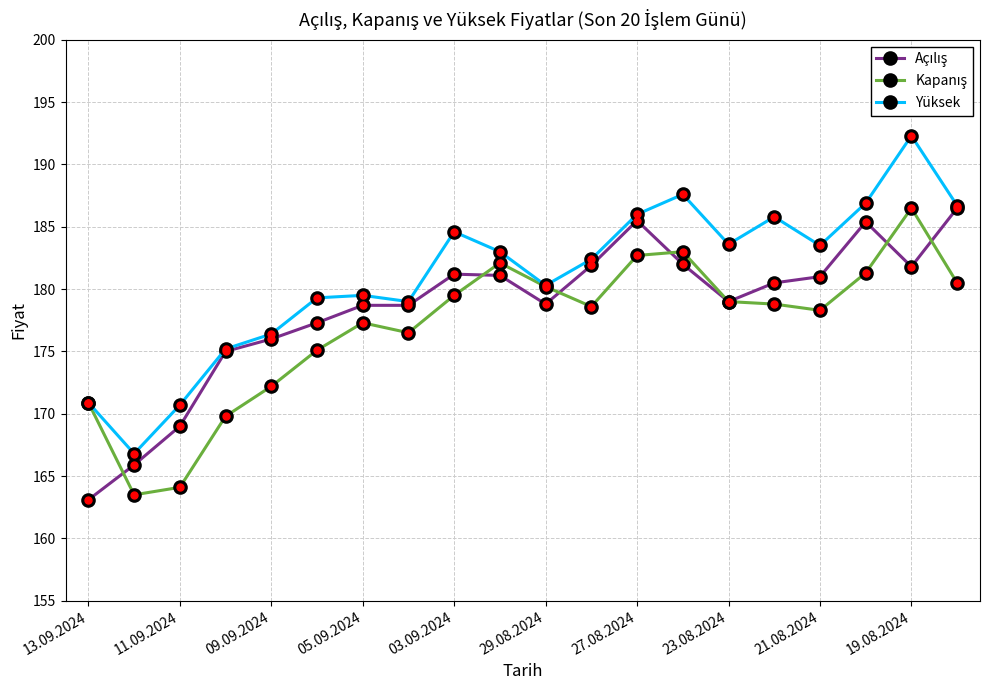

In Yüksek, how many points are higher than both neighbors (excluding endpoints)?

5